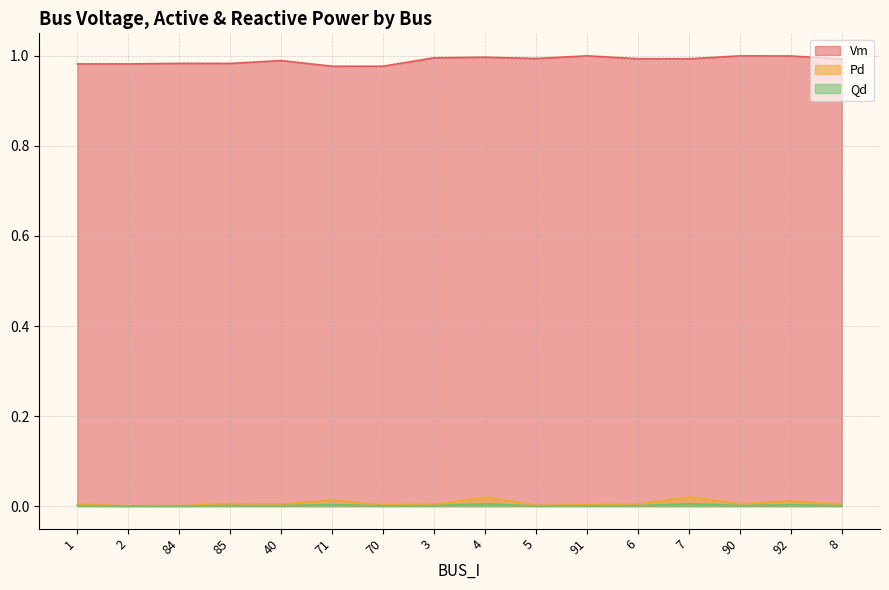

Does the chart display data point markers on the line(s)?

No